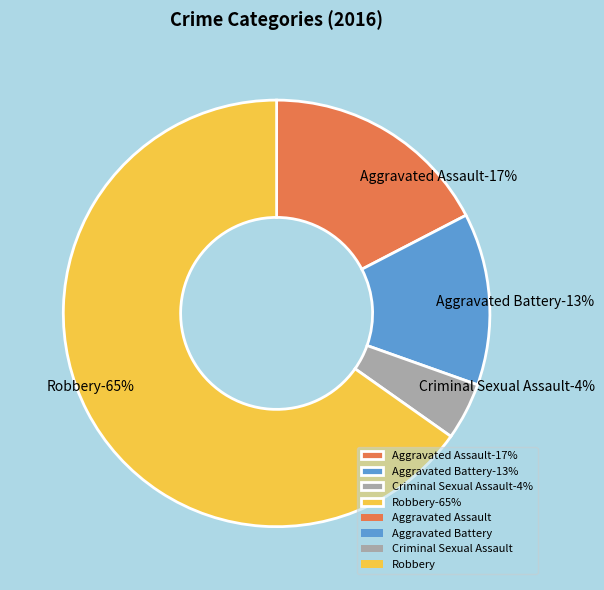

Combined, do Criminal Sexual Assault and Homicide account for over 50%?

No